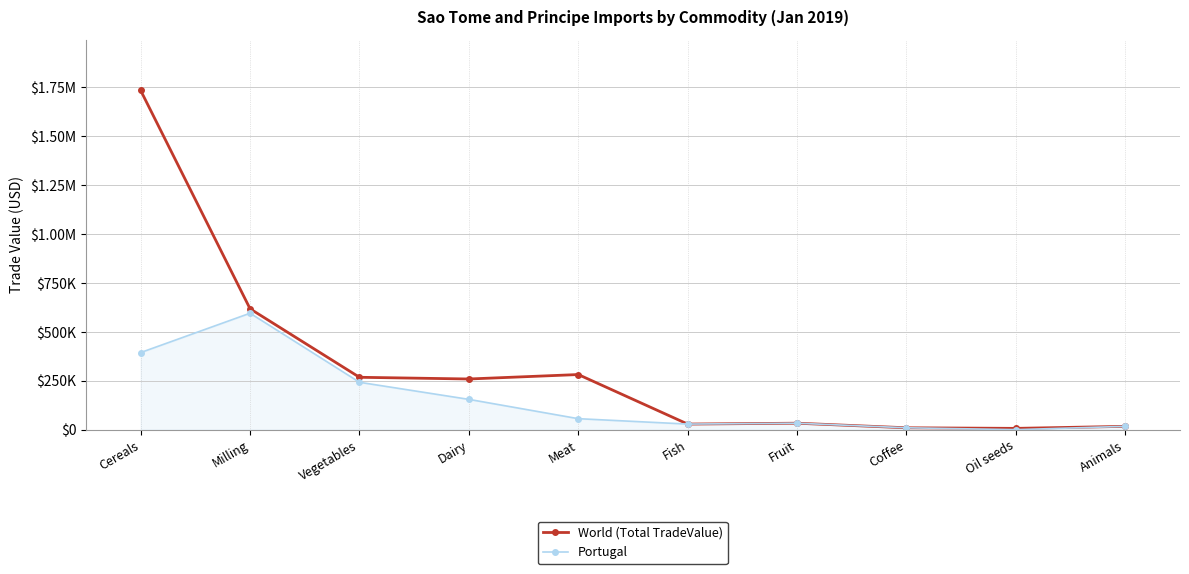

Is the value of World (Total TradeValue) at Milling greater than the value of Portugal at Fruit?

Yes